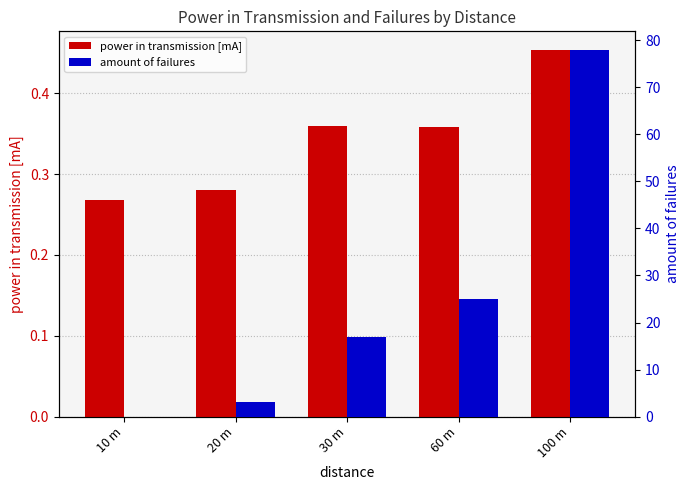

Reading left to right, transcribe all the data shown in this chart.

power in transmission [mA]: 10 m=0.3	20 m=0.3	30 m=0.4	60 m=0.4	100 m=0.5
amount of failures: 10 m=0.0	20 m=3.0	30 m=17.0	60 m=25.0	100 m=78.0